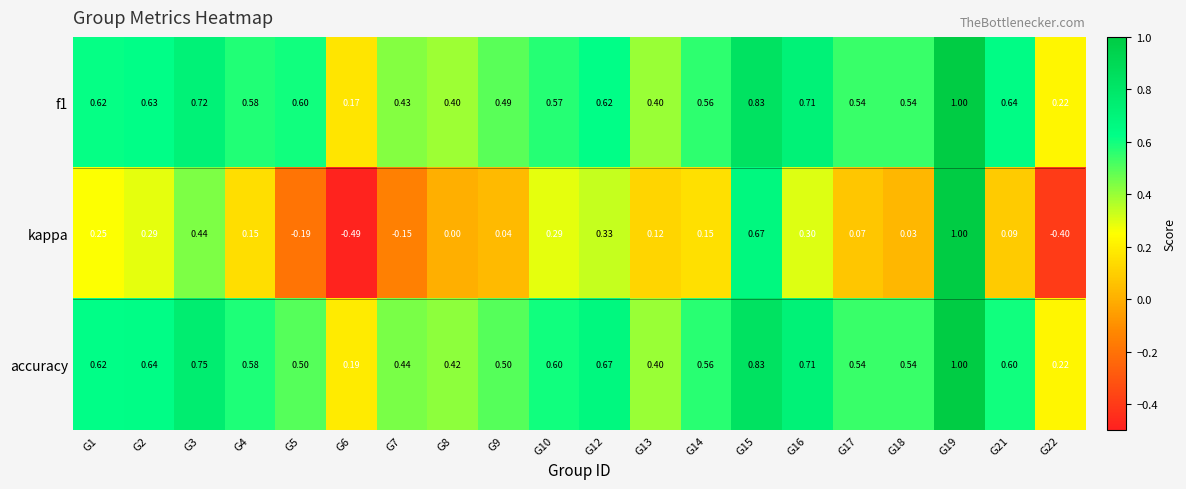

What is the greatest value displayed?

1.0